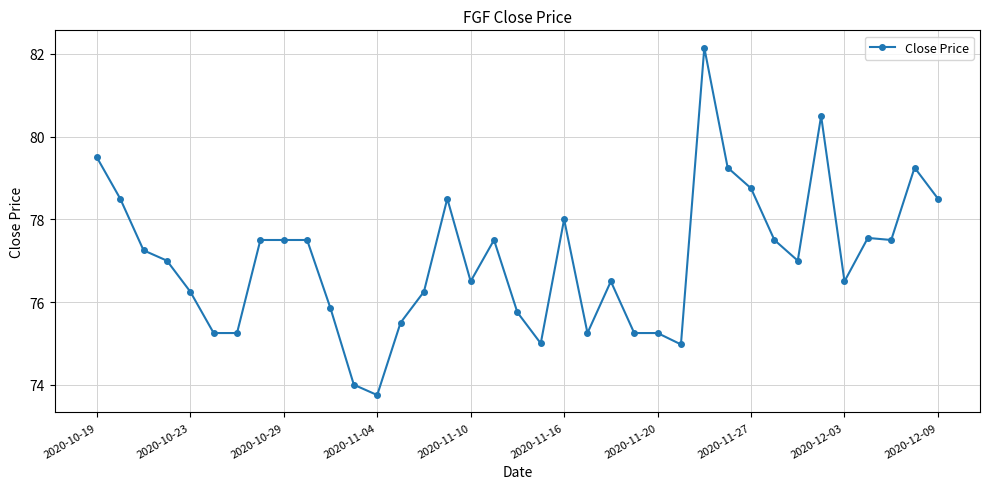

What is the difference between the maximum and minimum values?

8.4